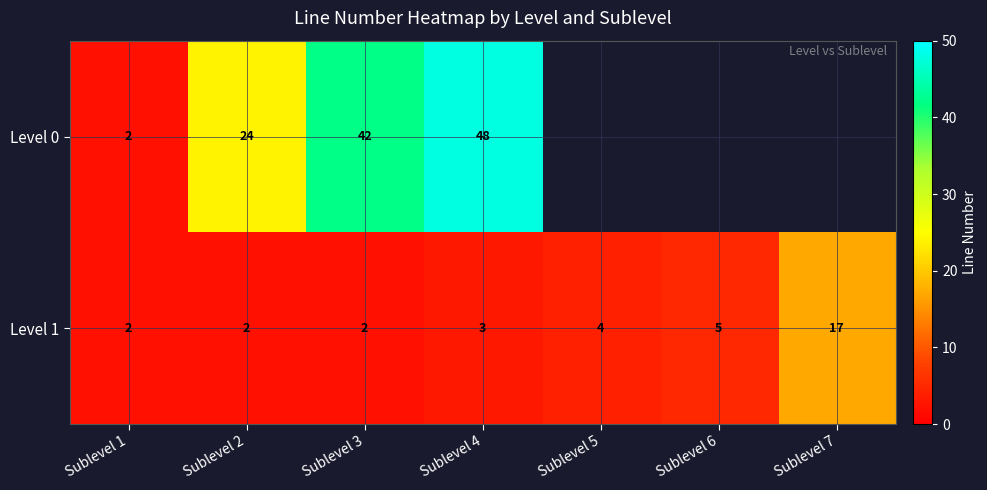

What is the average value of the Level 1 series?

5